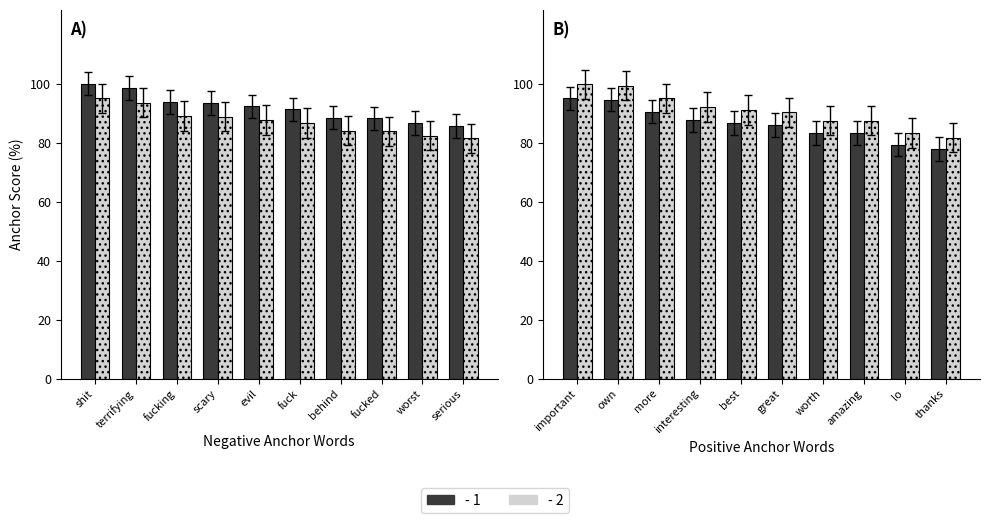

What position from the left is thanks?

10